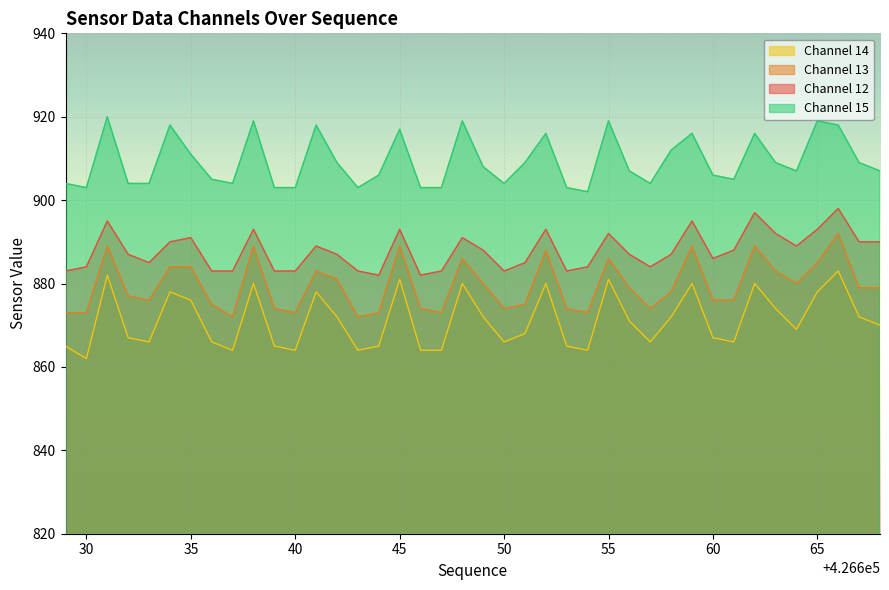

List the series in order of their peak value, highest first.

Channel 15, Channel 12, Channel 13, Channel 14